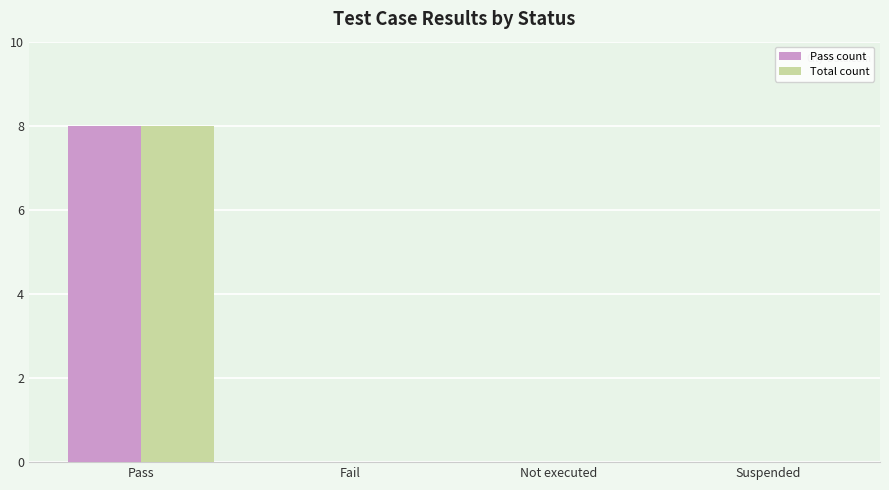

Is the value of Pass count at Pass greater than the value of Total count at Fail?

Yes